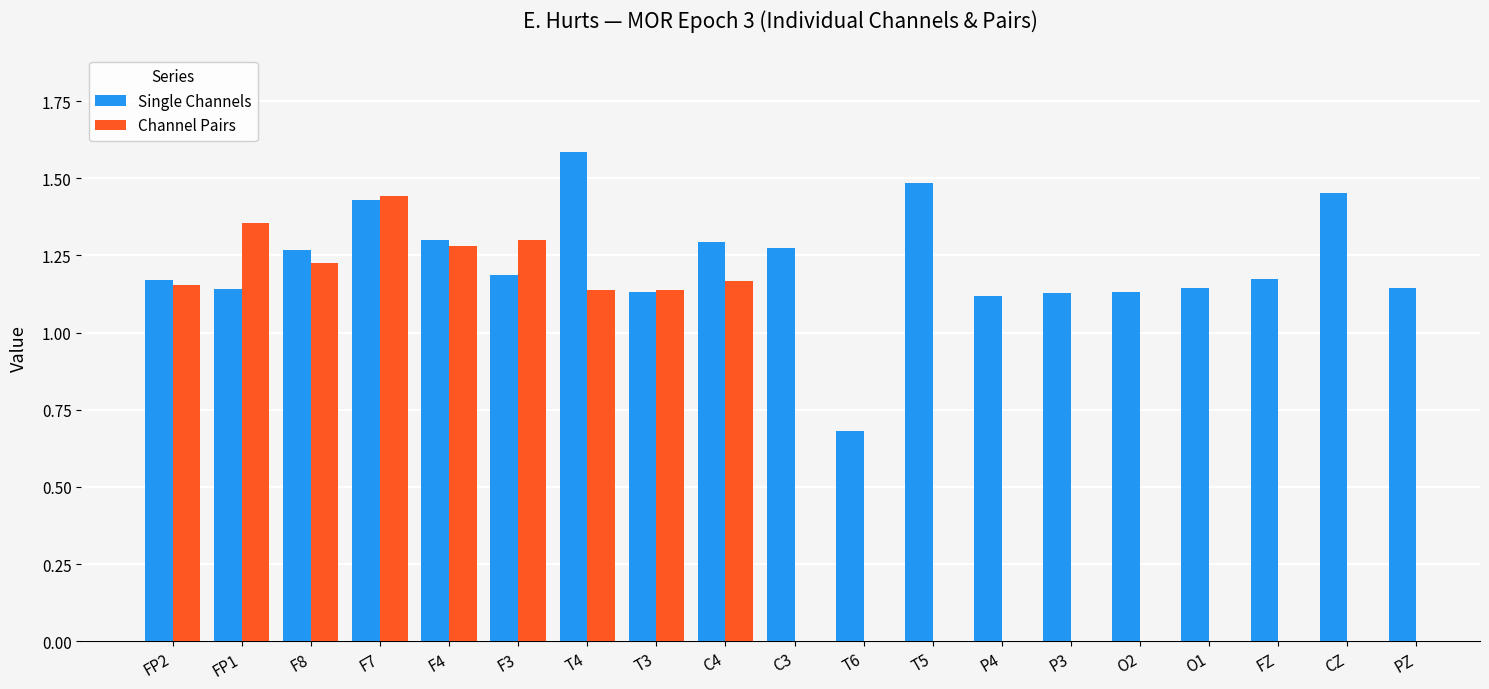

List the series in order of their peak value, highest first.

Single Channels, Channel Pairs